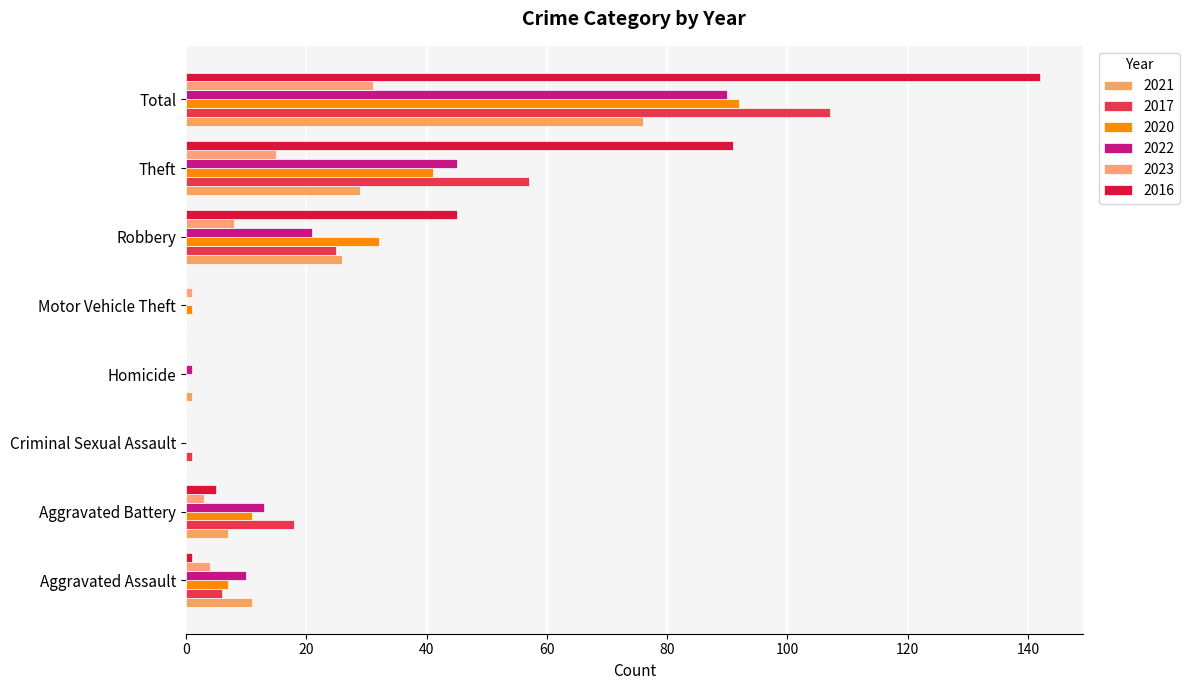

Rank the categories by 2020 value from lowest to highest.

Criminal Sexual Assault, Homicide, Motor Vehicle Theft, Aggravated Assault, Aggravated Battery, Robbery, Theft, Total